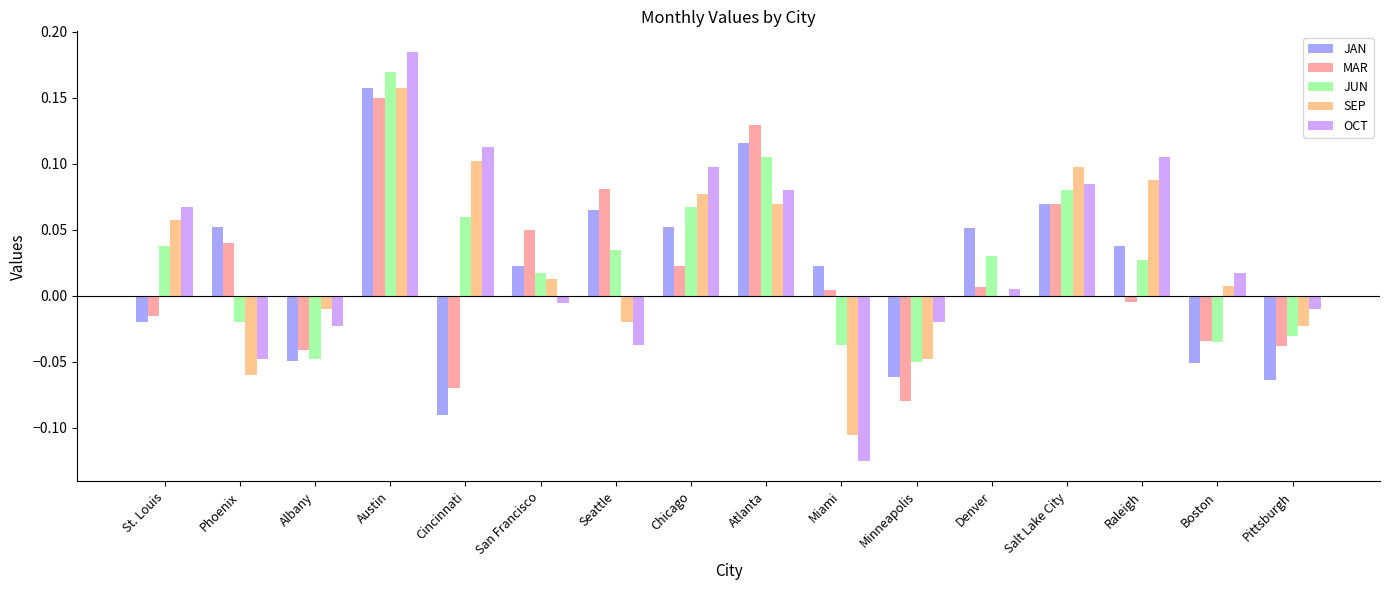

Is it true that JAN equals 0.1 at Salt Lake City?

True